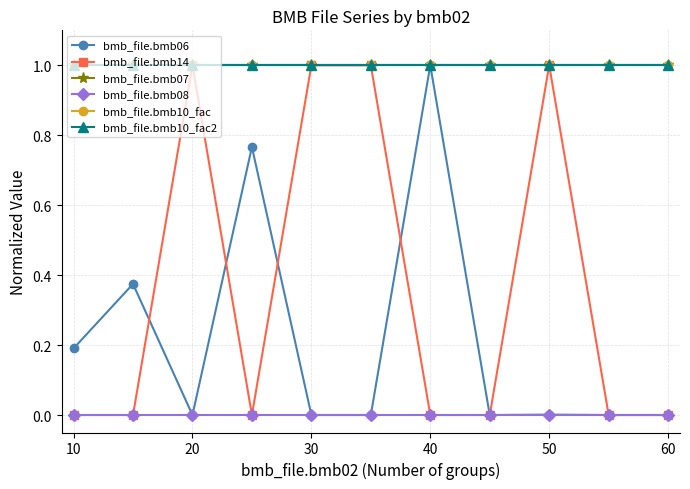

What is the average value of the bmb_file.bmb10_fac2 series?

1.0